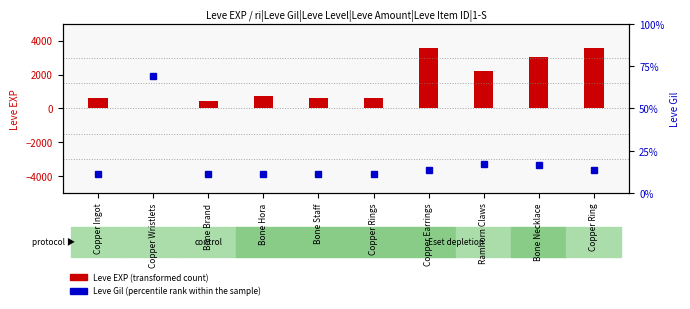

Reading right to left, extract all data points from this chart.

Leve EXP: Copper Ring=3600	Bone Necklace=3040	Ramhorn Claws=2230	Copper Earrings=3600	Copper Rings=630	Bone Staff=630	Bone Hora=720	Bone Brand=450	Copper Wristlets=1	Copper Ingot=630
Leve Gil: Copper Ring=139	Bone Necklace=169	Ramhorn Claws=170	Copper Earrings=139	Copper Rings=112	Bone Staff=113	Bone Hora=112	Bone Brand=112	Copper Wristlets=690	Copper Ingot=113